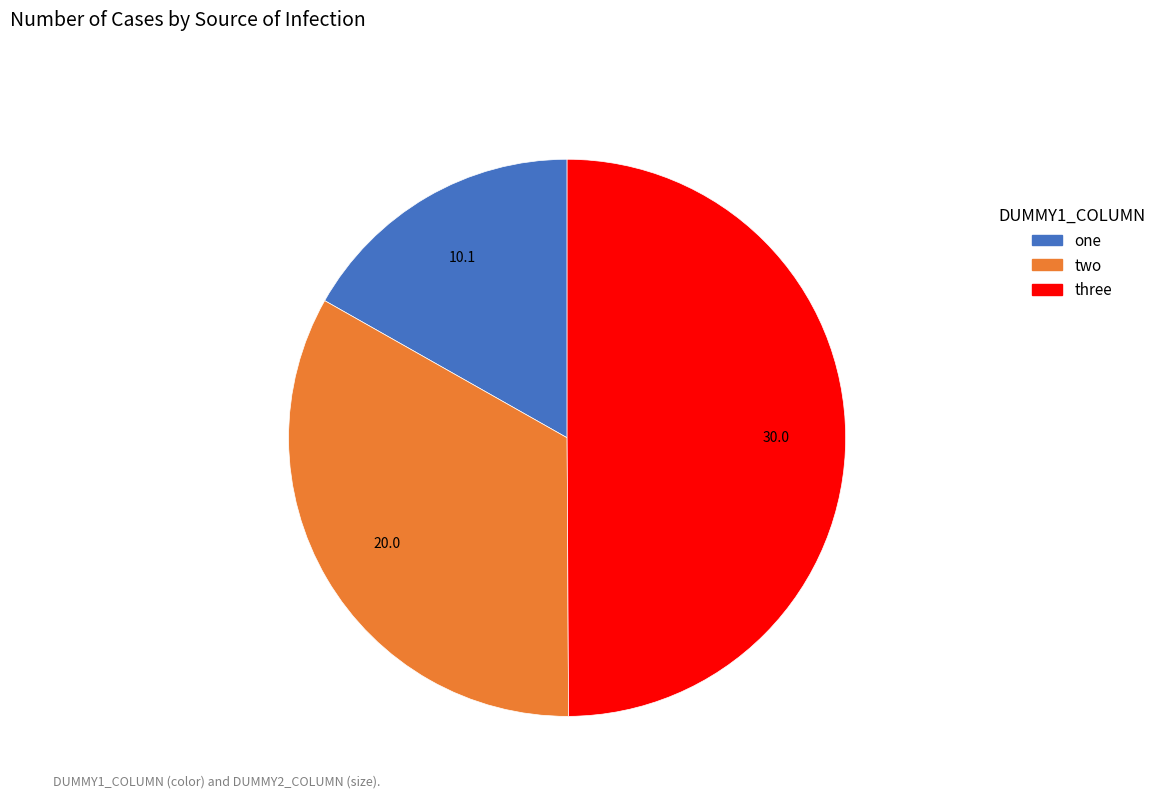

Is the sum of three and one greater than half?

Yes